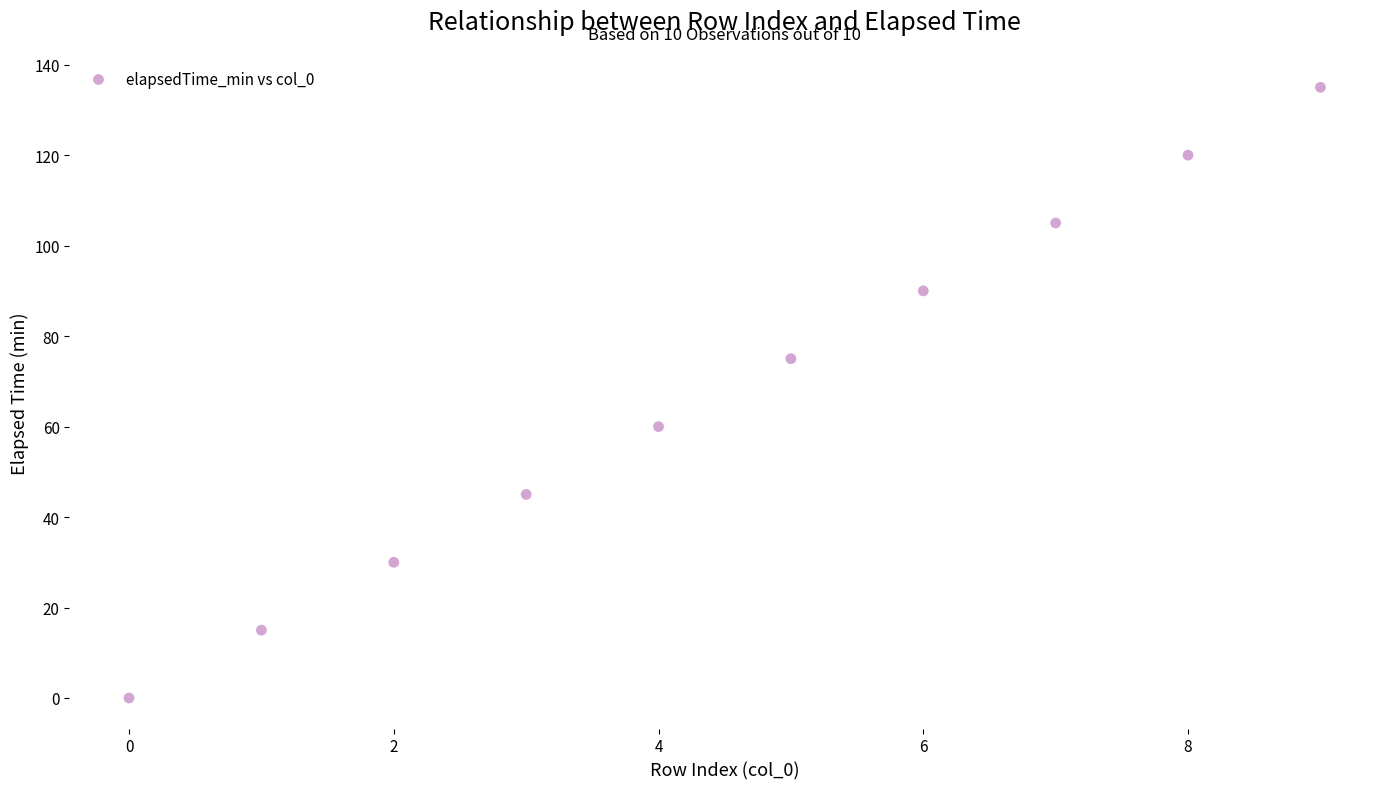

What is the average Y value?

68